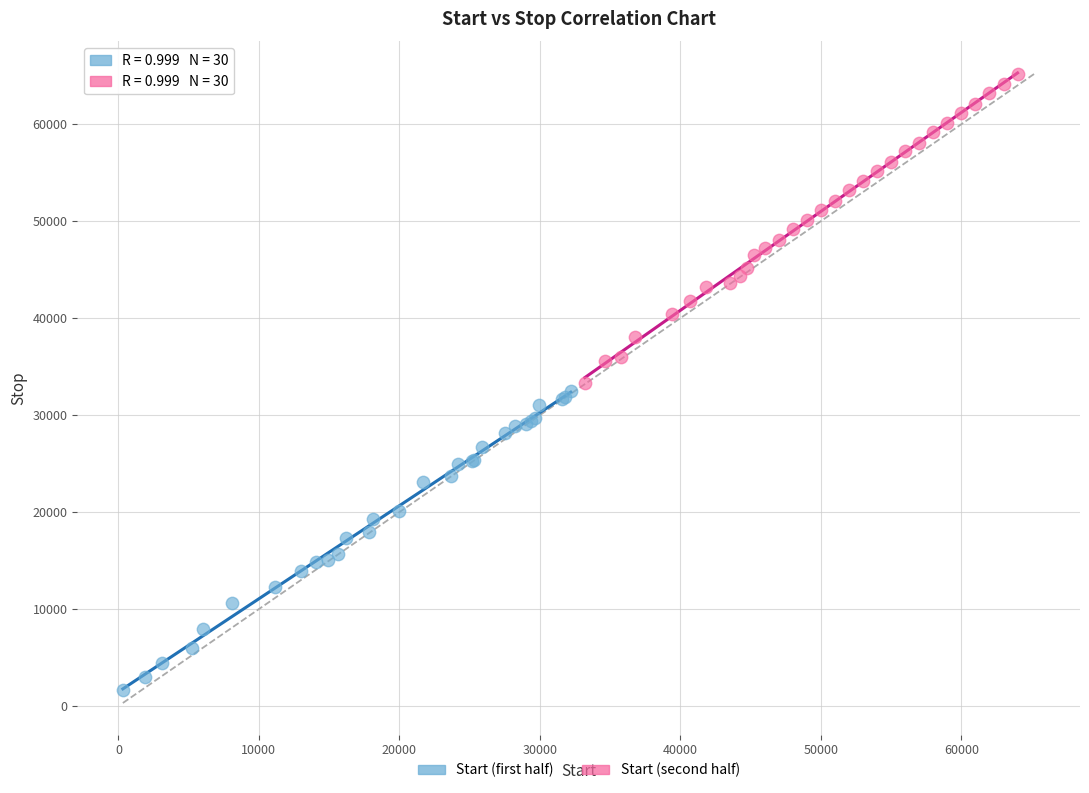

Which series contains the highest Y value?

Start (second half)